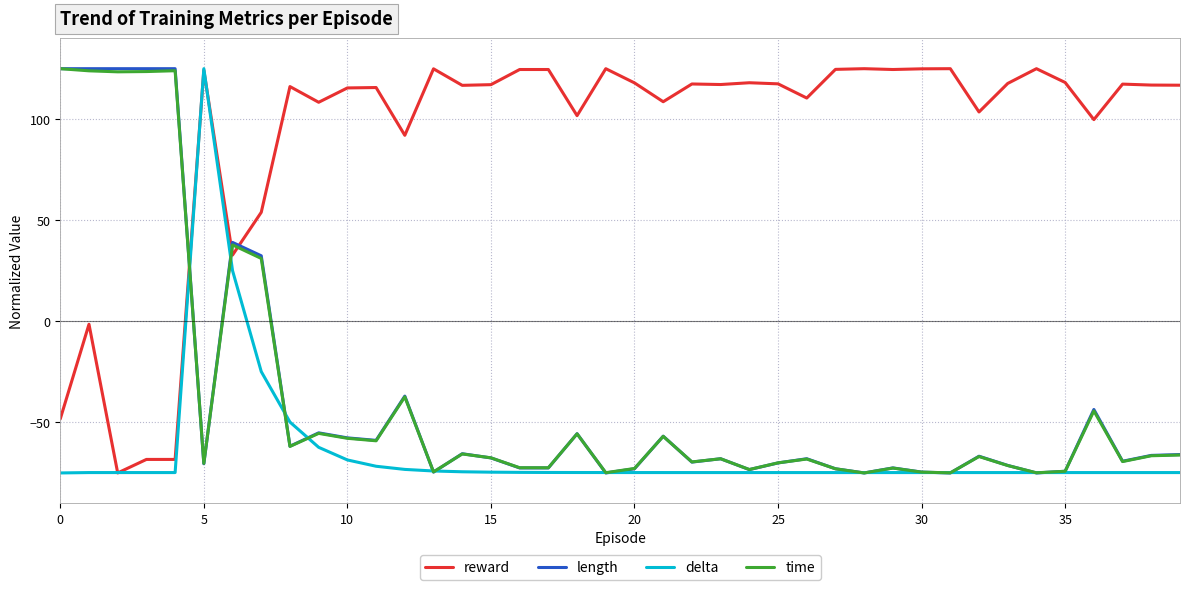

Which series has the largest total across all categories?

reward